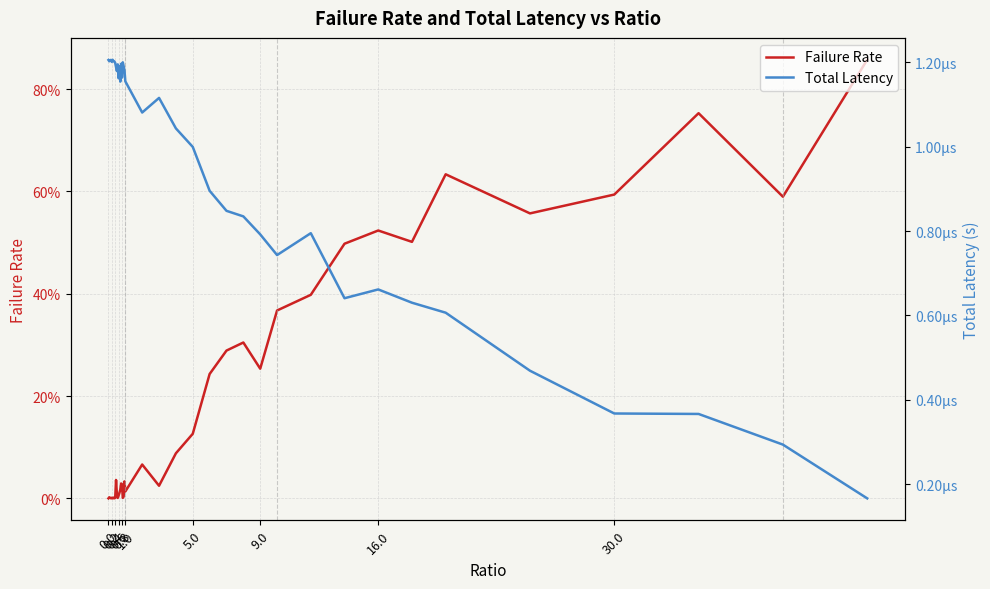

True or false: Total Latency has a value of 0.0 at 5.0.

False